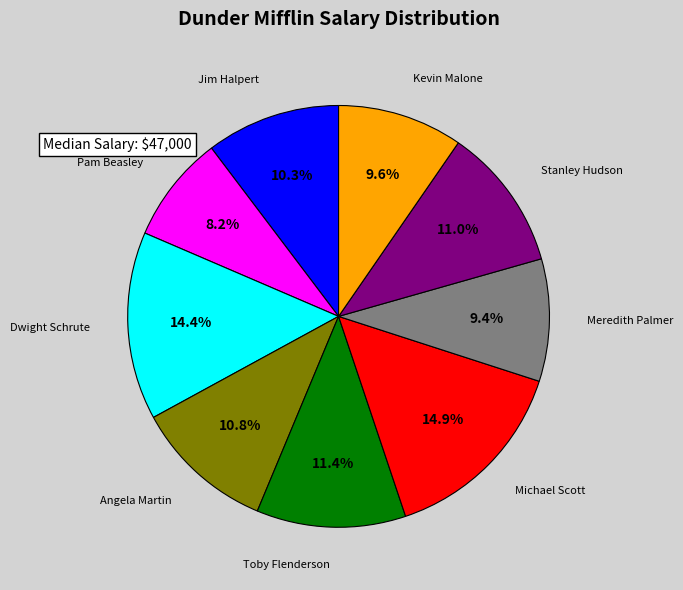

Combined, do Meredith Palmer and Michael Scott account for over 50%?

No